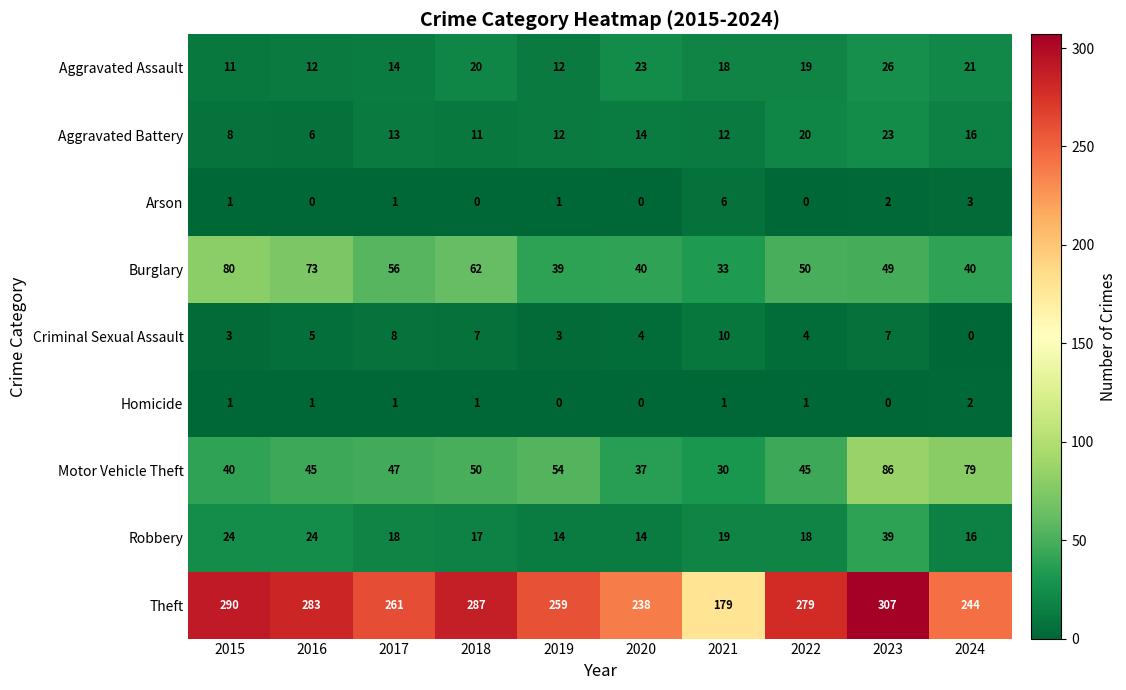

How many data points does each series have?

10